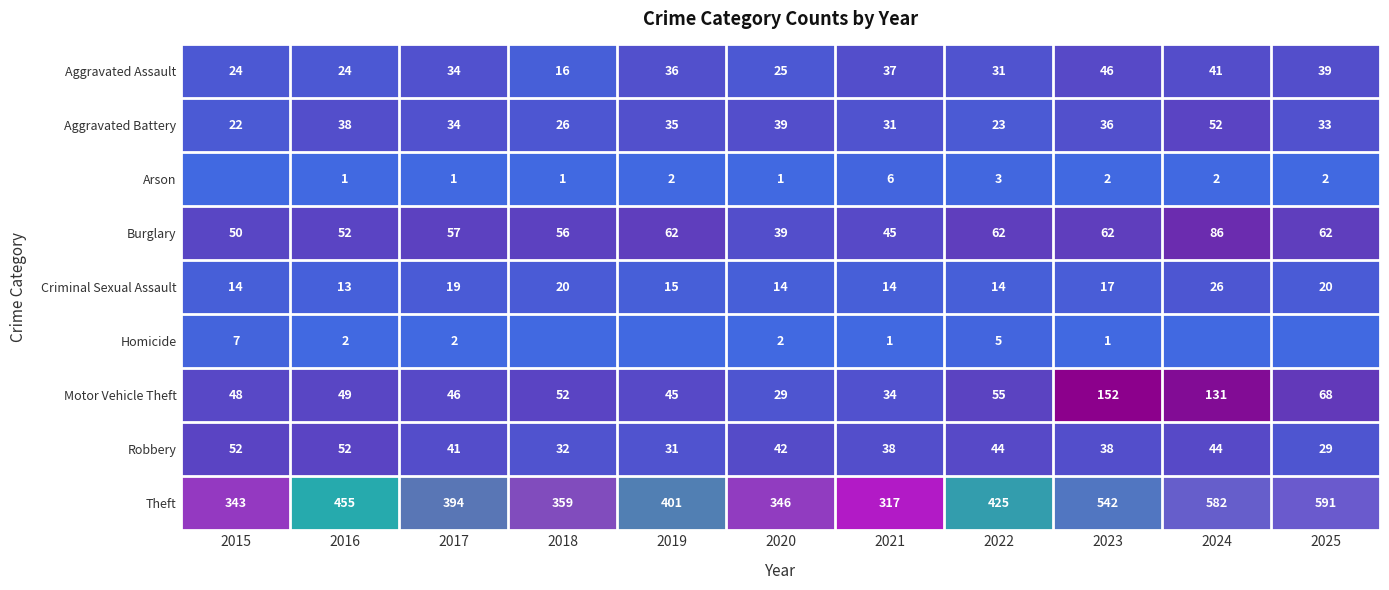

What is the minimum value for Motor Vehicle Theft?

29